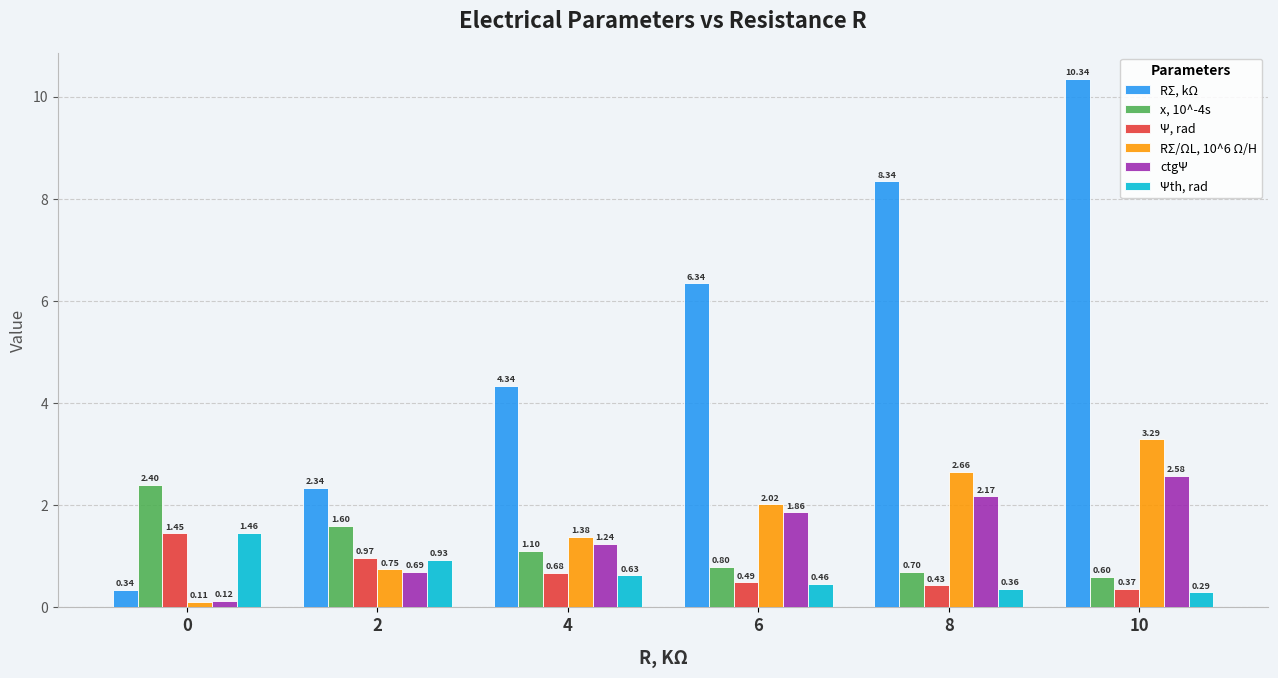

What is the sum of all Ψ, rad values?

4.4